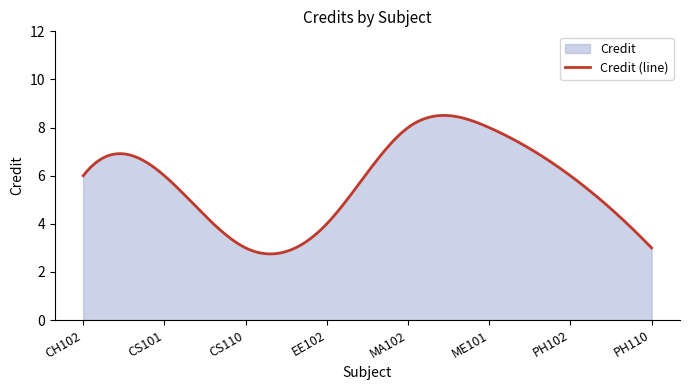

Does the chart have visible grid lines?

No